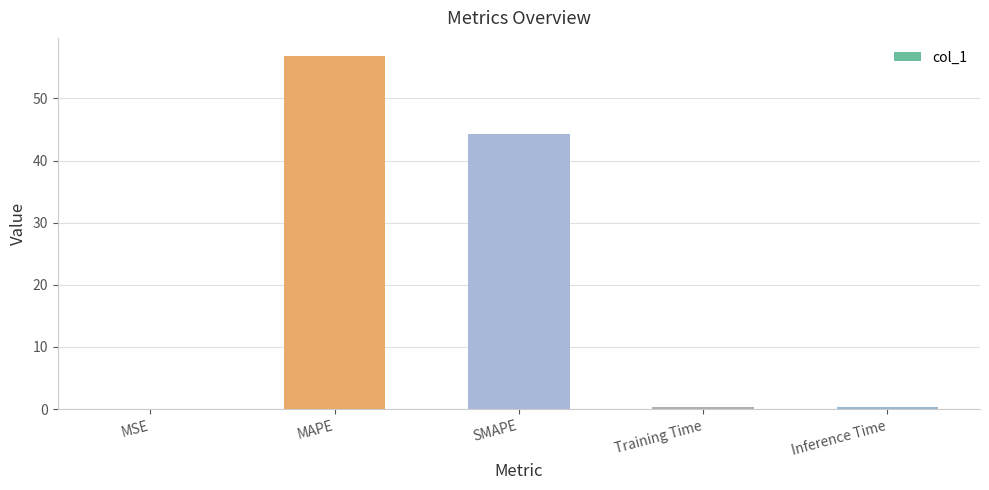

Which has a higher value, MAPE or SMAPE?

MAPE